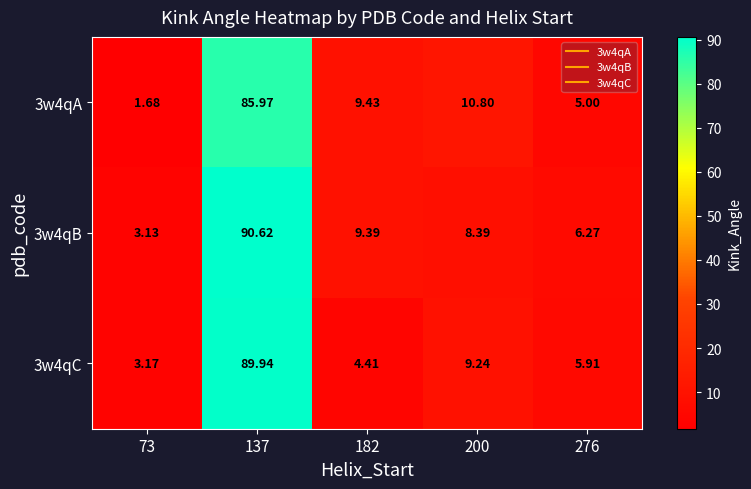

How many values in the 3w4qC series are below 5?

2